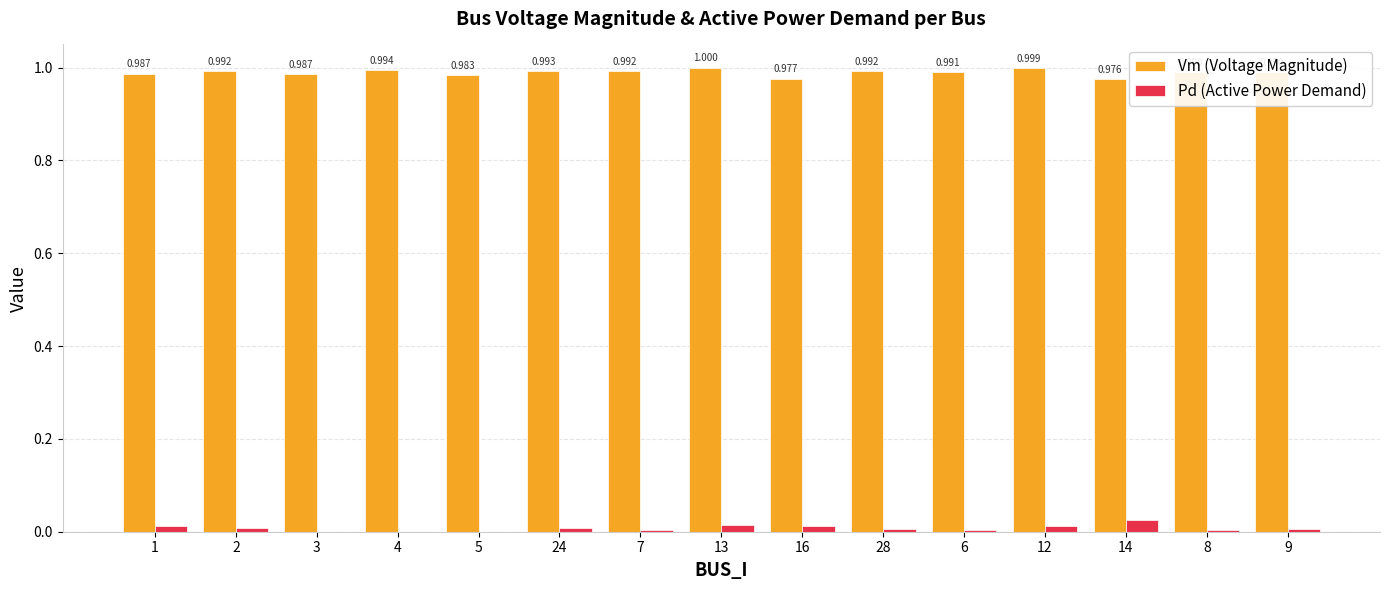

What are all the series names shown in the legend?

Vm (Voltage Magnitude), Pd (Active Power Demand)